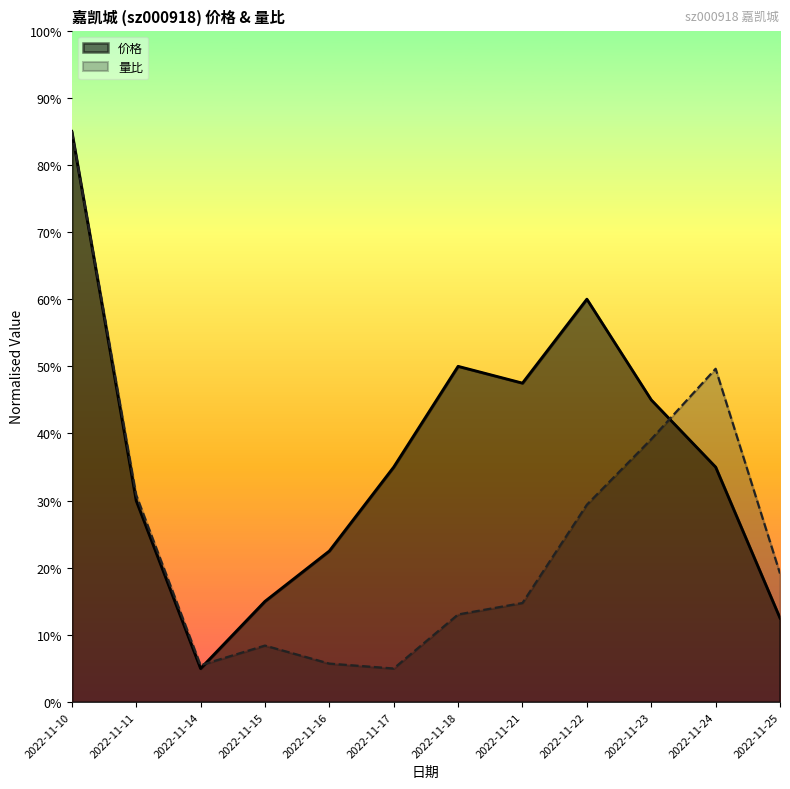

Which category has the lowest value in the 量比 series?

2022-11-17